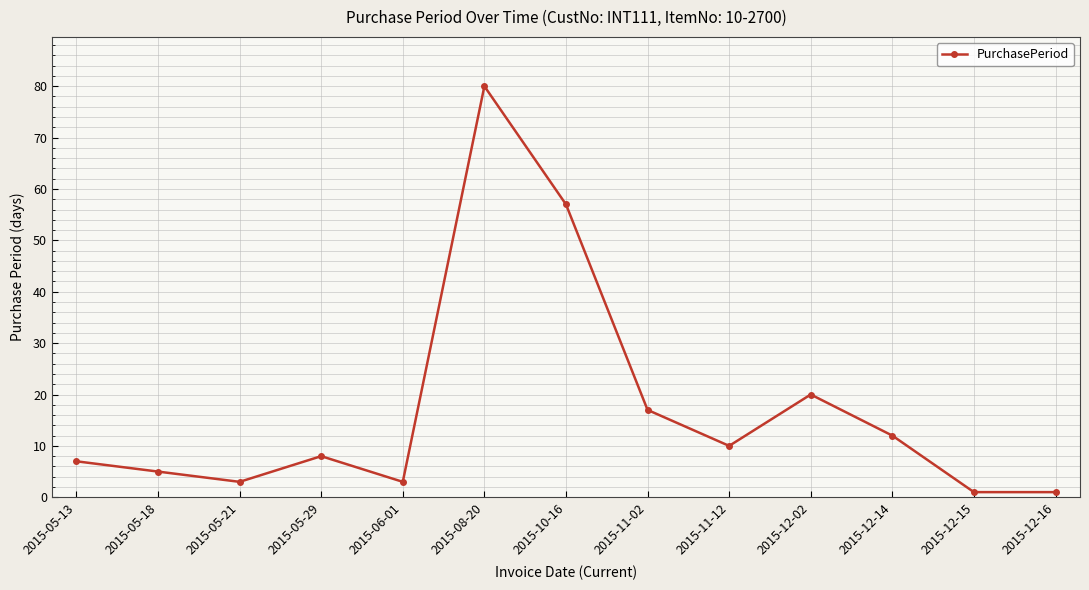

Is it true that the value at 2015-11-02 is 17?

True